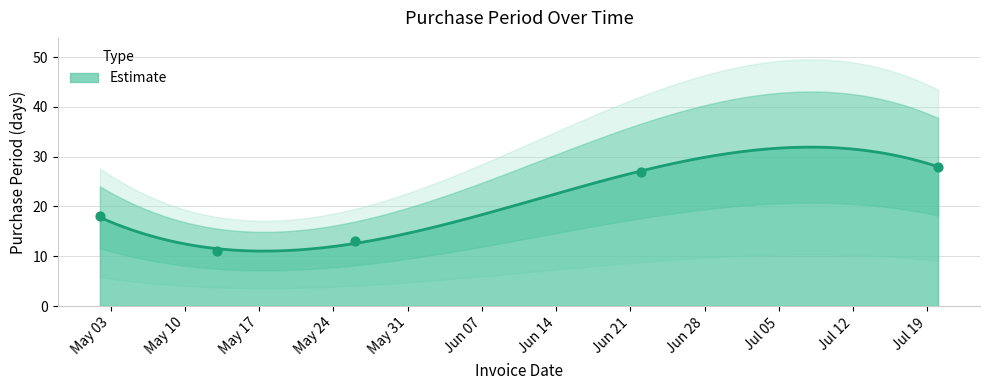

What is the change in value from 2016-05-02 to 2016-07-20?

+10